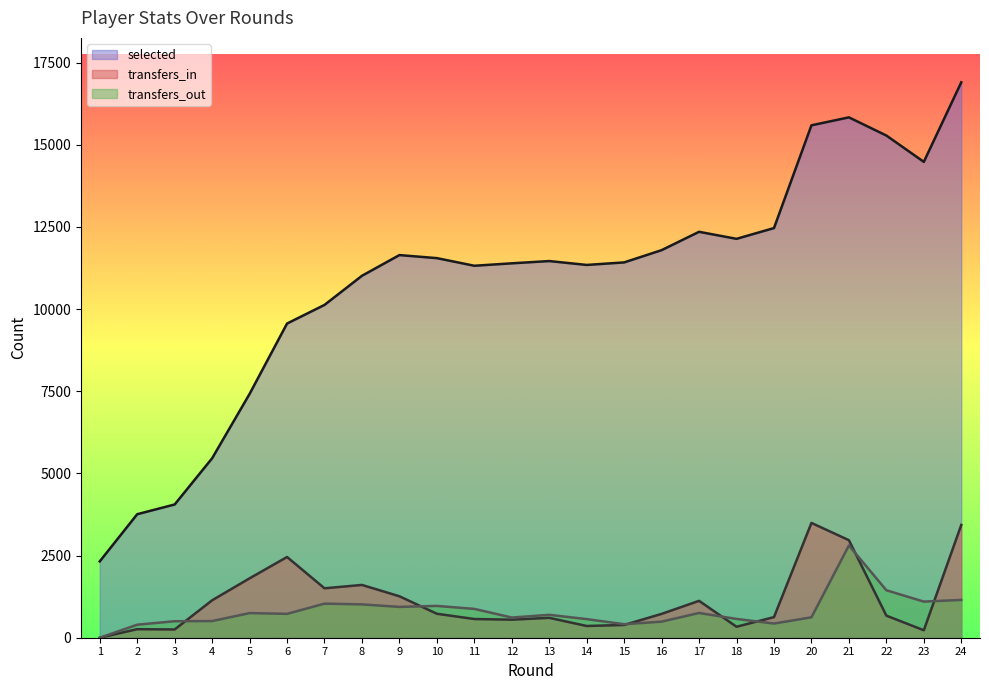

What is the spread (max minus min) of values at 14?

10985